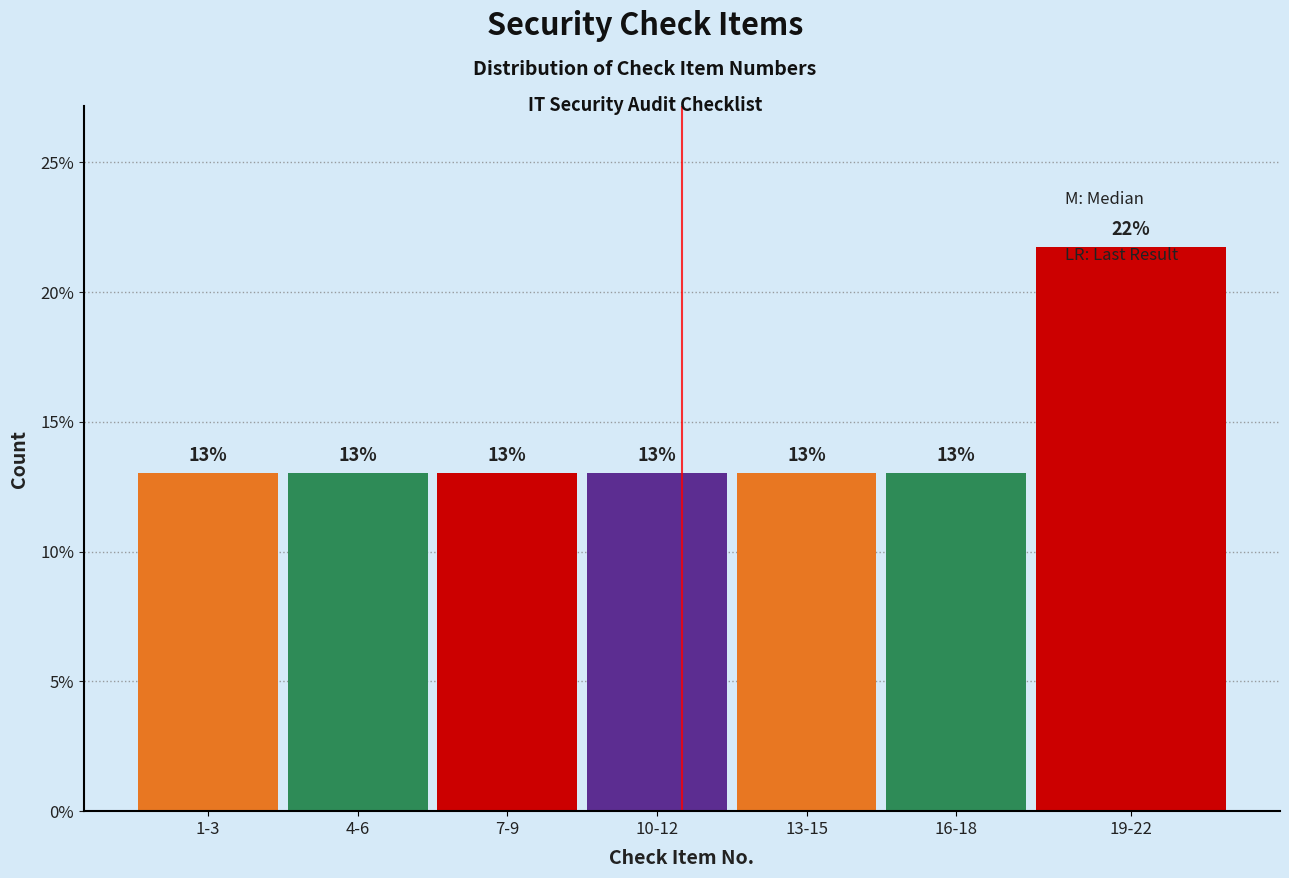

What is the label of the 5th bar from the left?

13-15